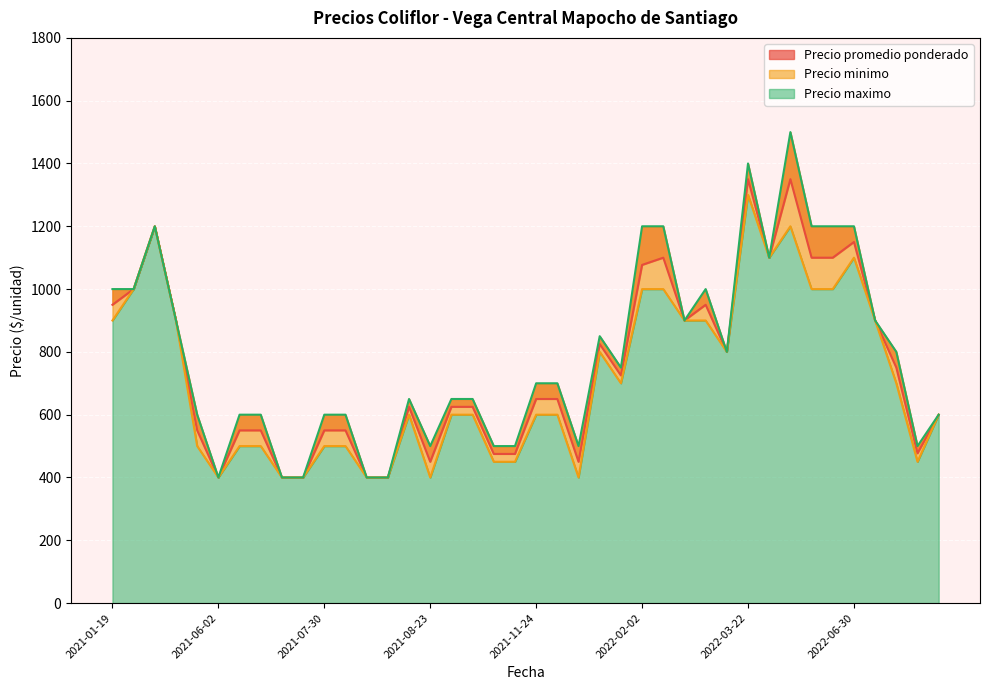

Which category has the lowest value in the Precio promedio ponderado series?

2021-07-14